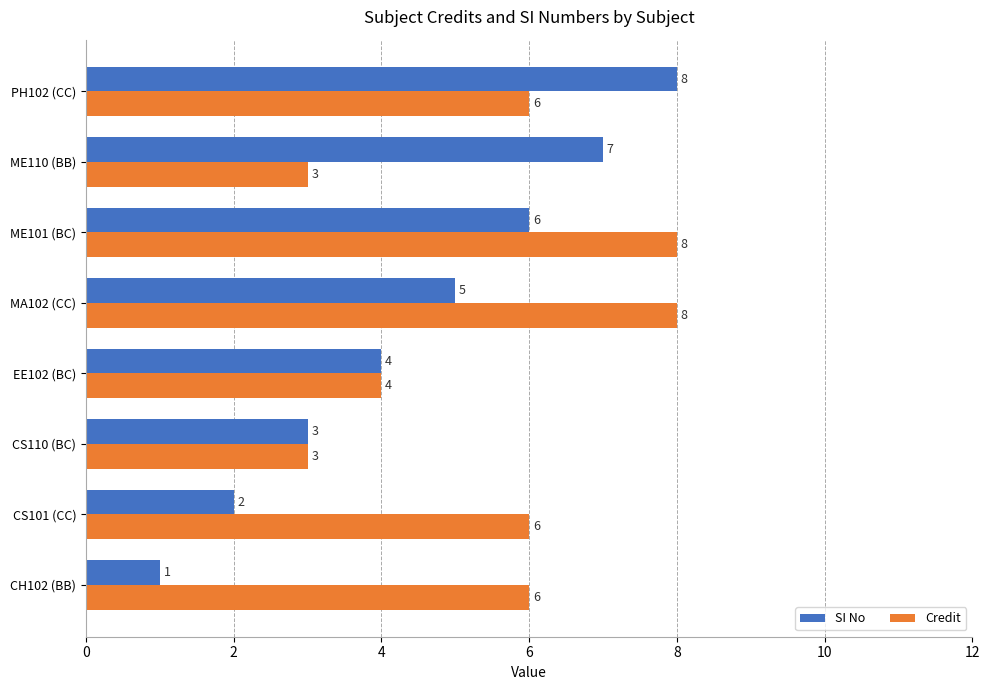

Which series has the largest total across all categories?

Credit